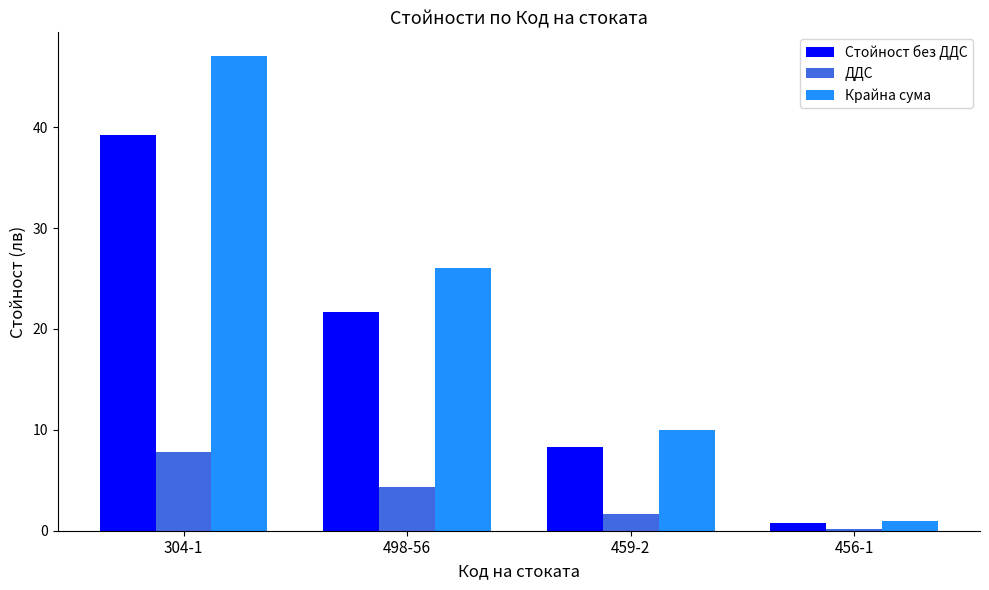

Is it true that ДДС equals 0.2 at 456-1?

True